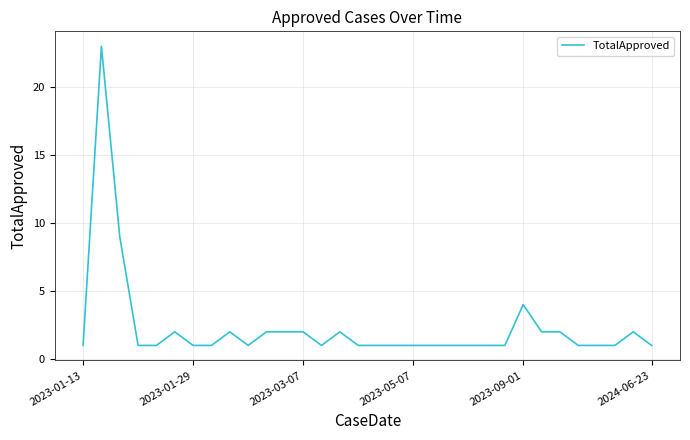

What is the average value?

2